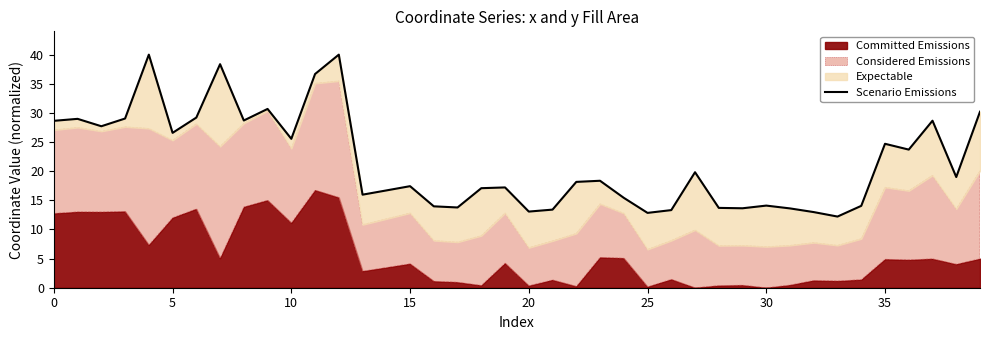

Does the chart display data point markers on the line(s)?

No